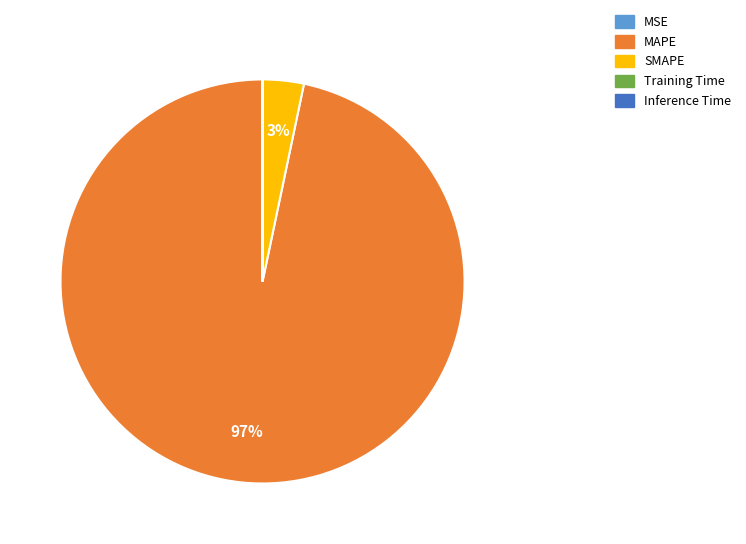

Is MAPE the majority of the pie?

Yes